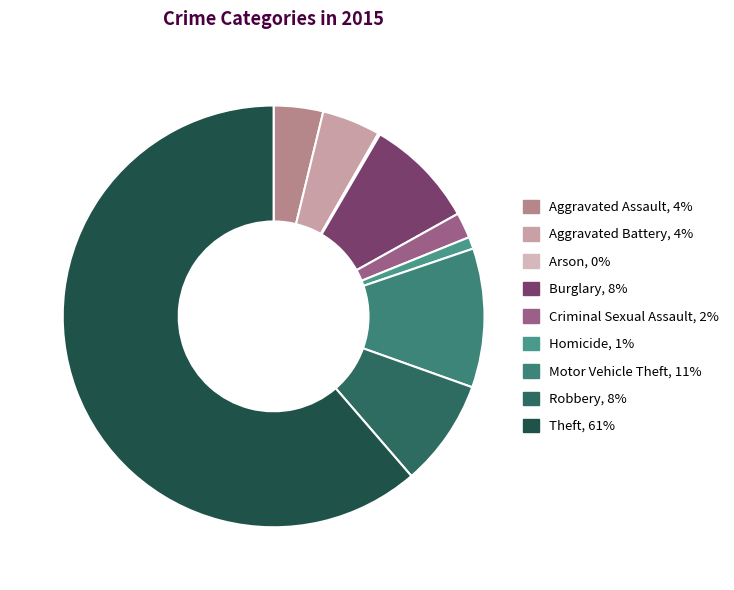

Which category has the biggest portion of the pie?

Theft